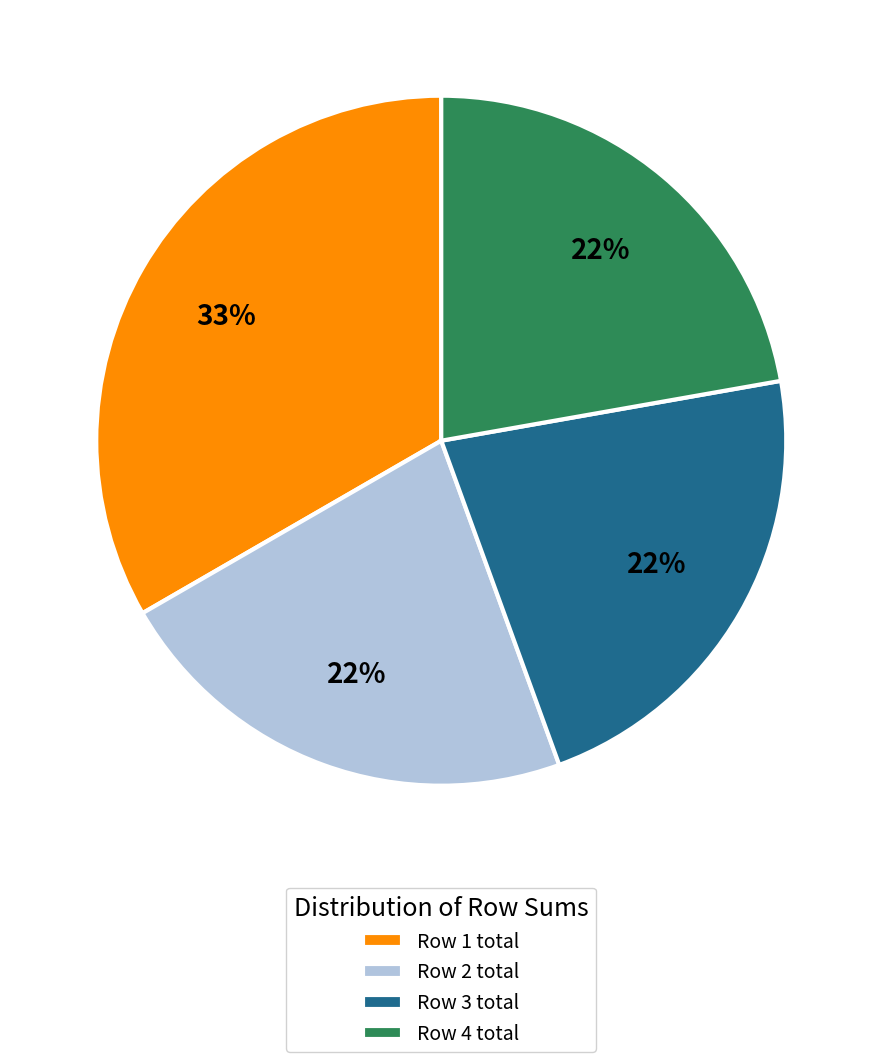

Is there any slice that represents more than half of the pie?

No